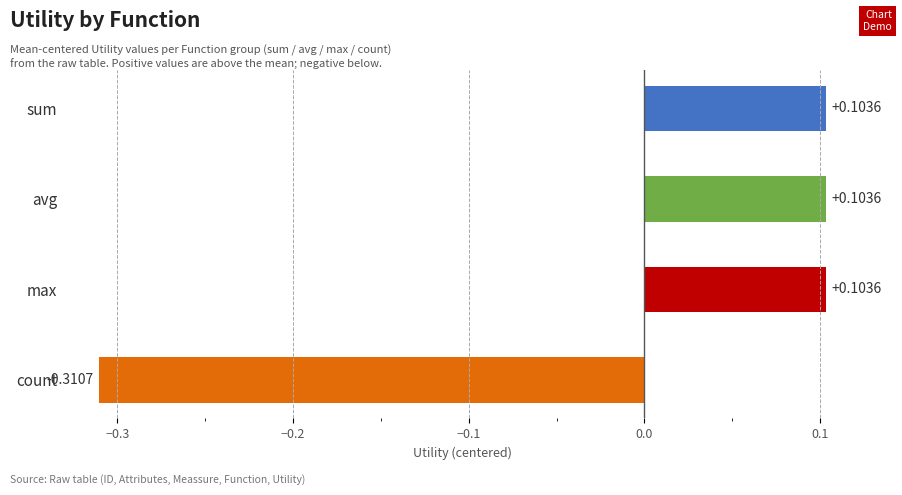

Which label corresponds to the smallest value in the chart?

count